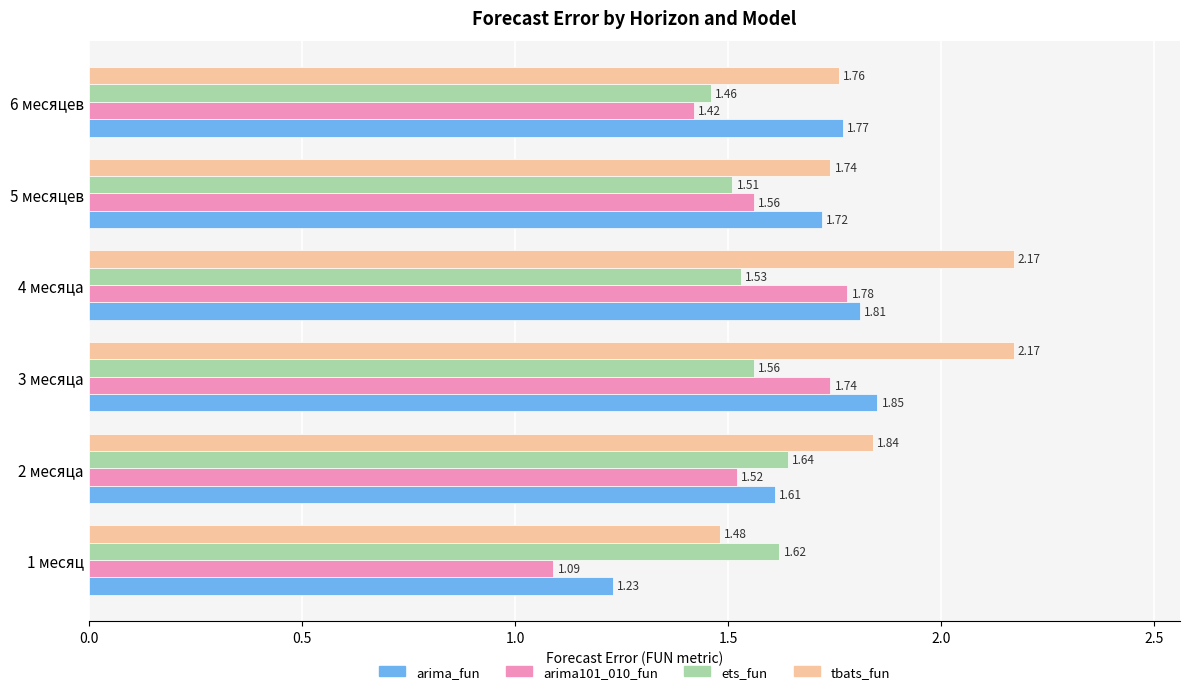

What is the spread (max minus min) of values at 4 месяца?

0.6